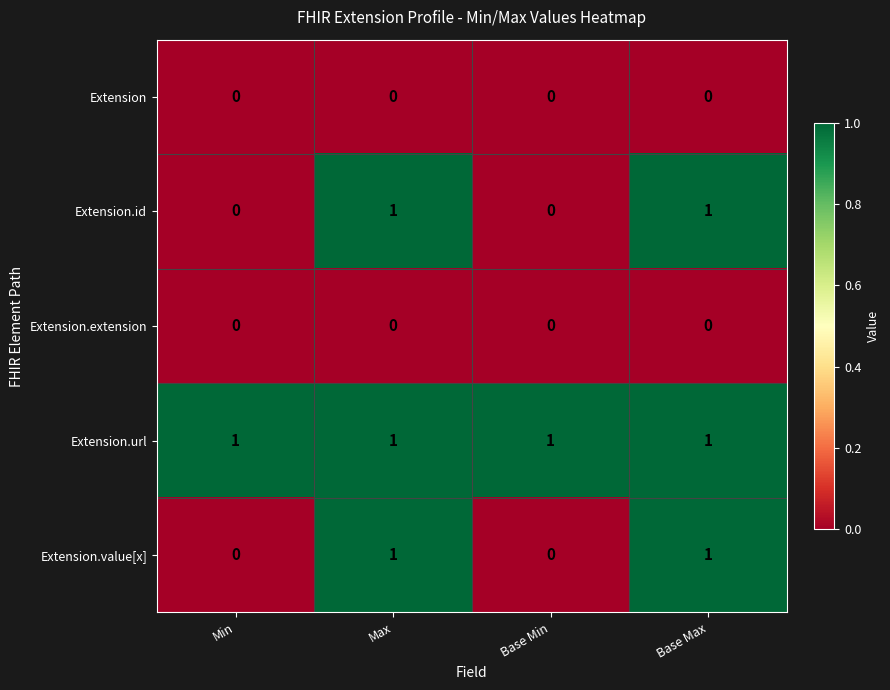

The value of Extension.value[x] at Base Min is 0. True or false?

True